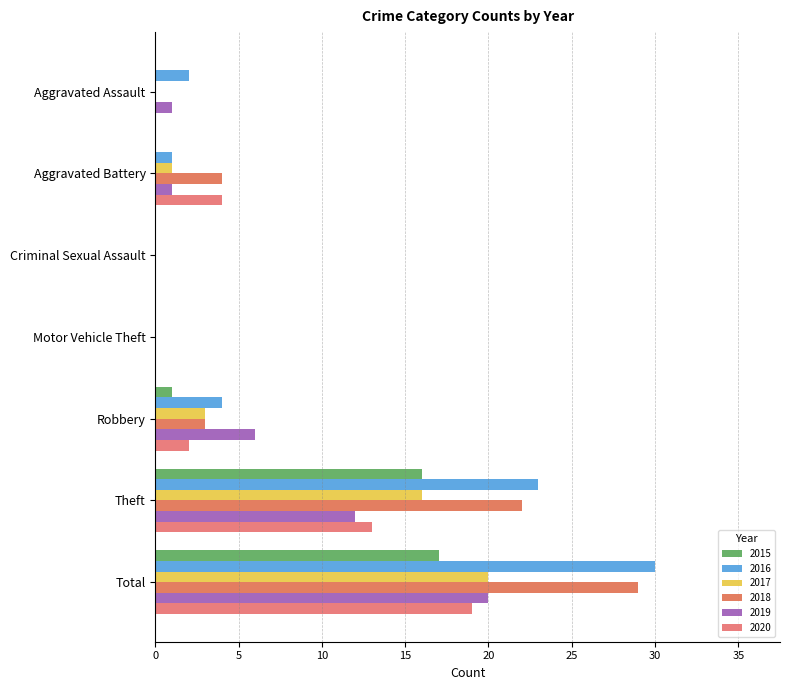

Which series has the largest range (max minus min)?

2016